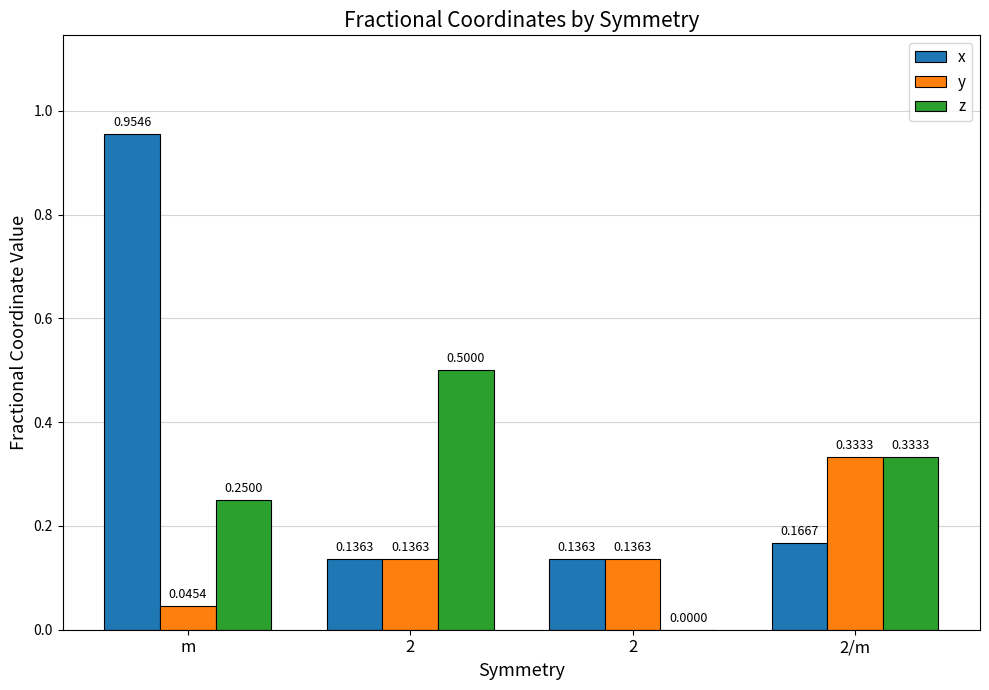

The value of z at 2/m is 0.3. True or false?

True